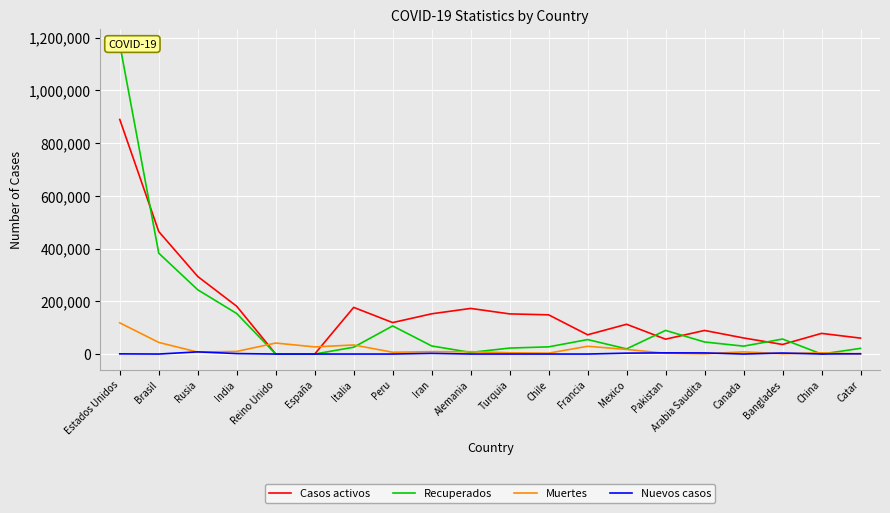

Rank the series at Peru from highest to lowest value.

Casos activos, Recuperados, Muertes, Nuevos casos